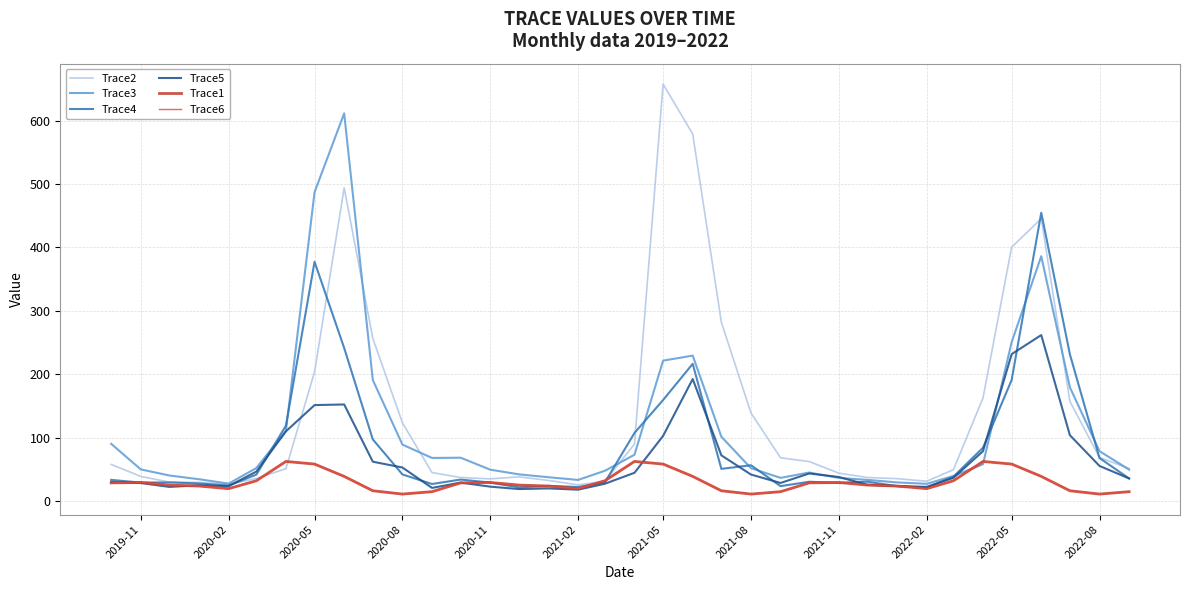

What is the difference between the second highest and second lowest values in the Trace4 series?

355.8